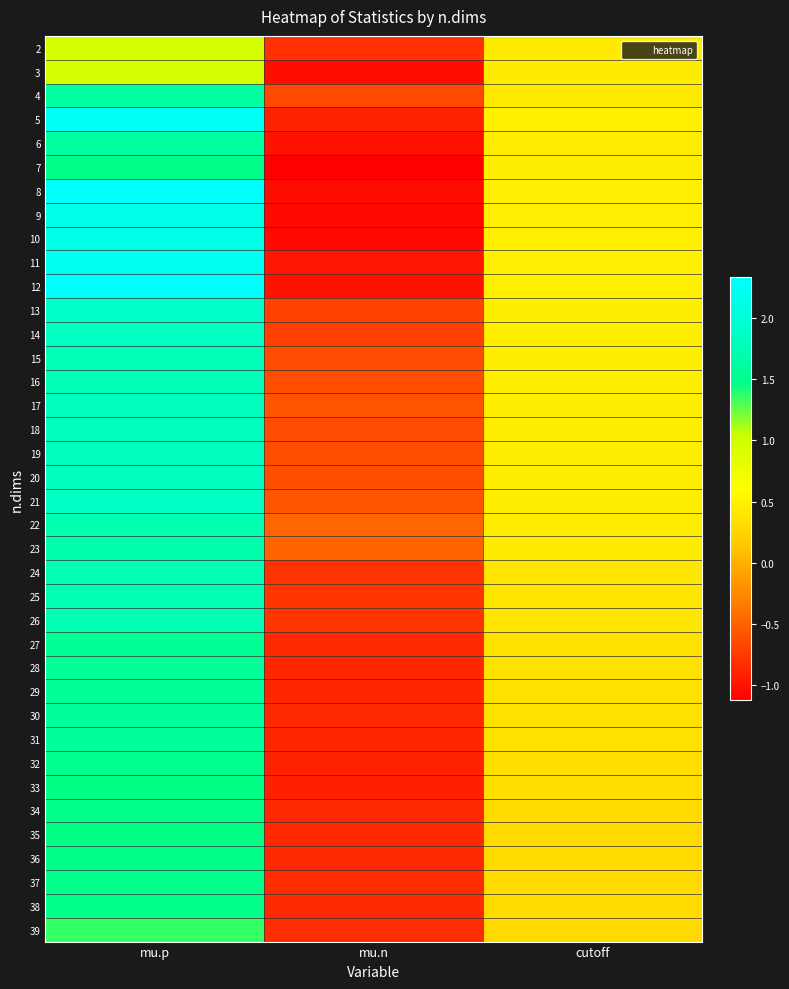

How many series are shown in this chart?

38